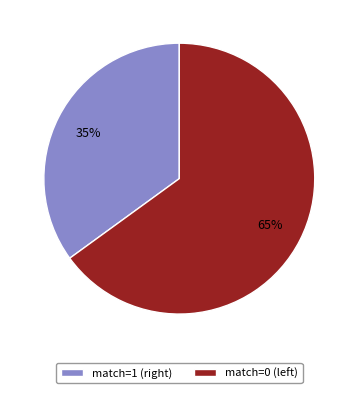

Which slice is the smallest?

match=1 (right)